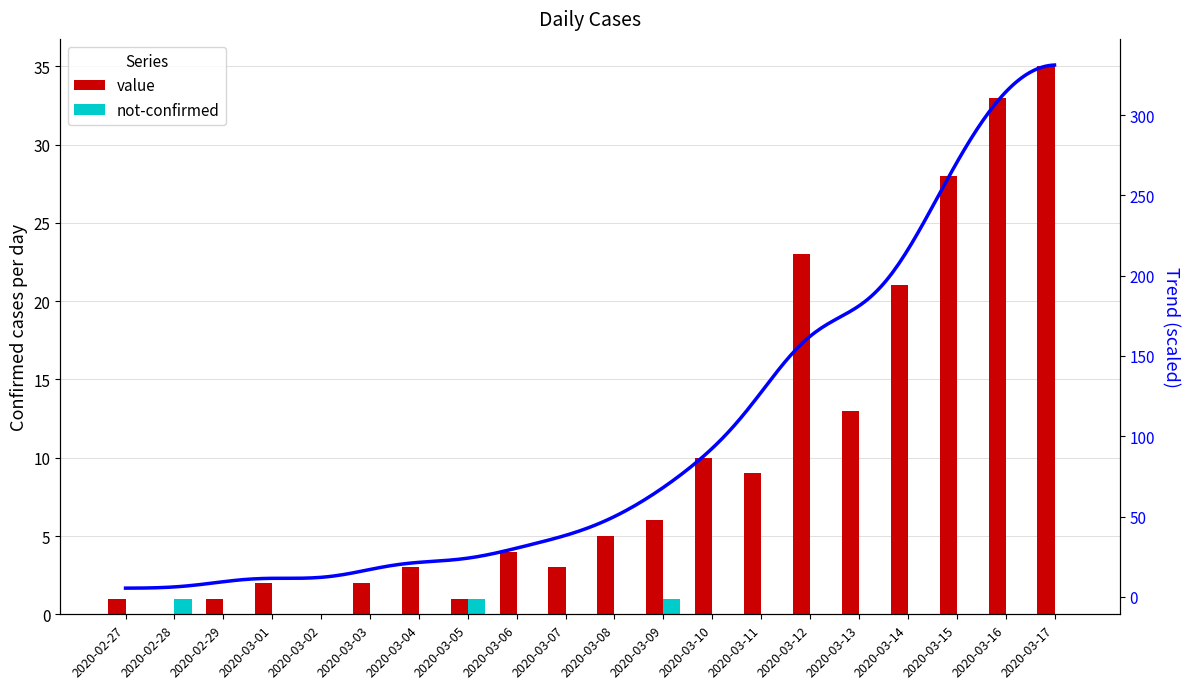

Which has a higher value, 2020-03-12 or 2020-03-08?

2020-03-12